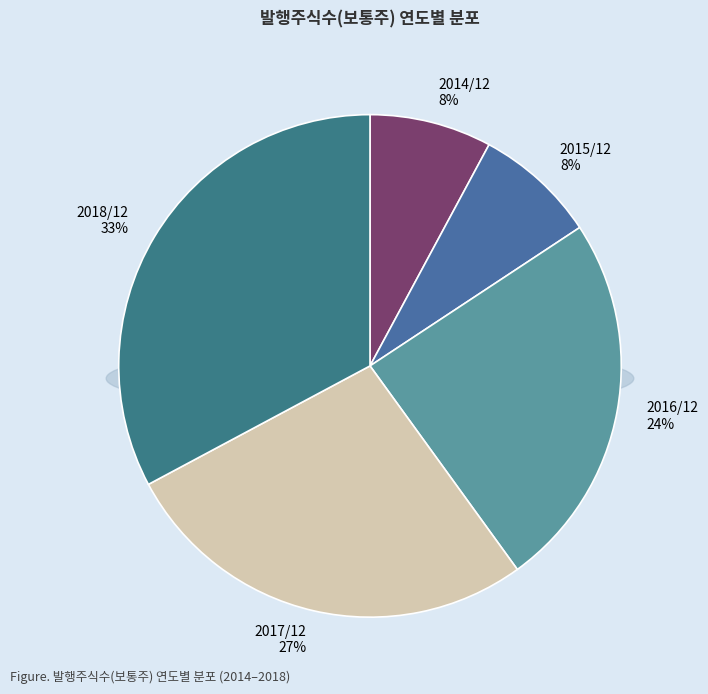

How many slices are in this pie chart?

5